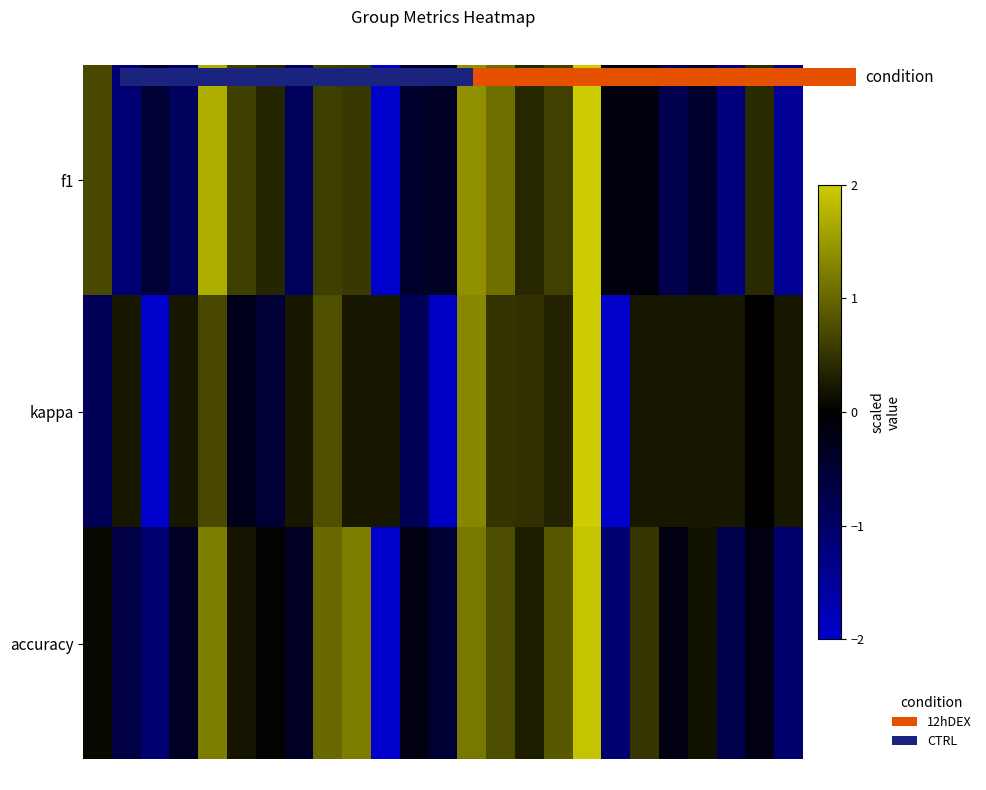

At which category is the sum across all series the highest?

18